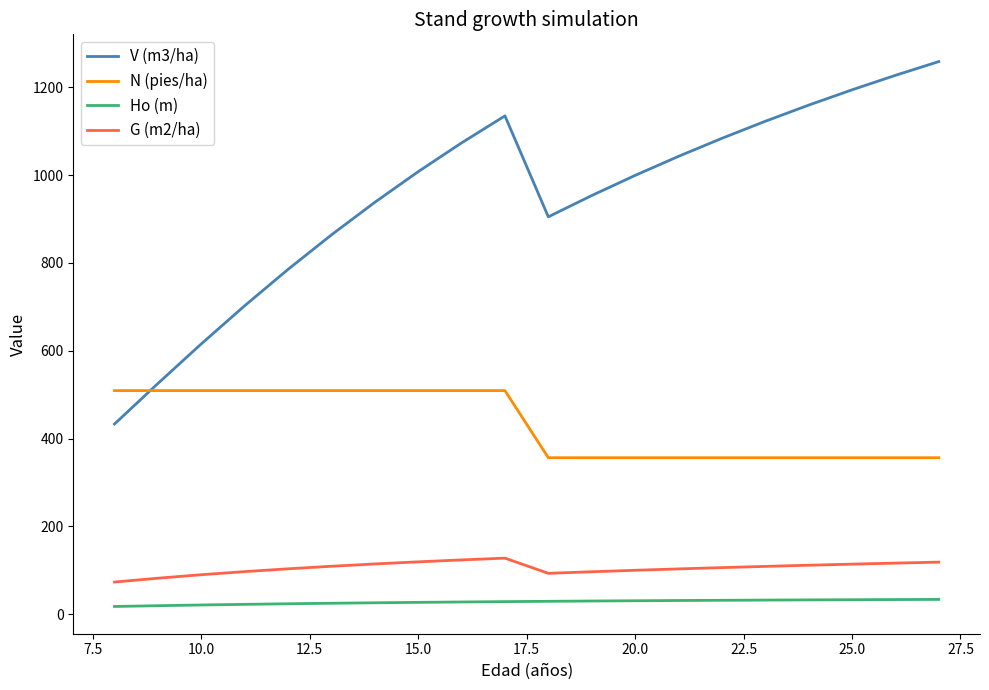

List the series in order of their peak value, highest first.

V (m3/ha), N (pies/ha), G (m2/ha), Ho (m)